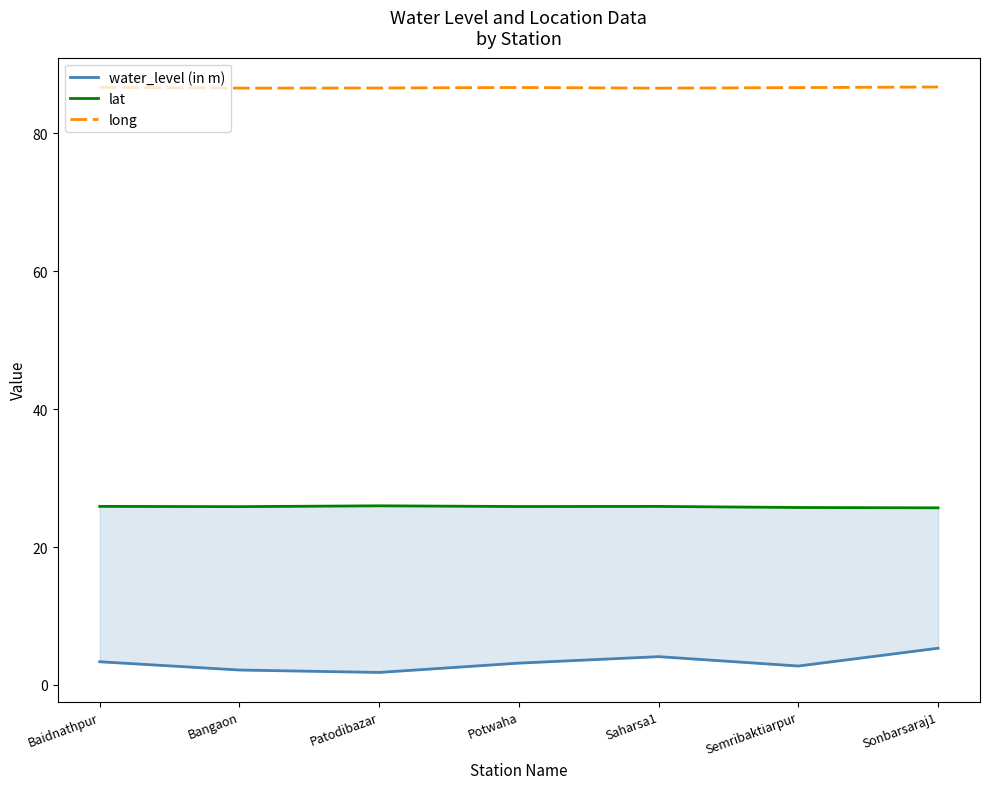

At which label is long closest to 86?

Saharsa1